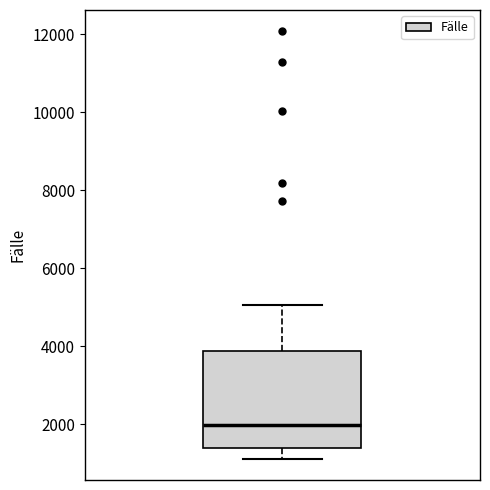

Where is the lower edge of the box on the y-axis? The values are not printed on the chart, so give them approximately, as read against the axis.

1400